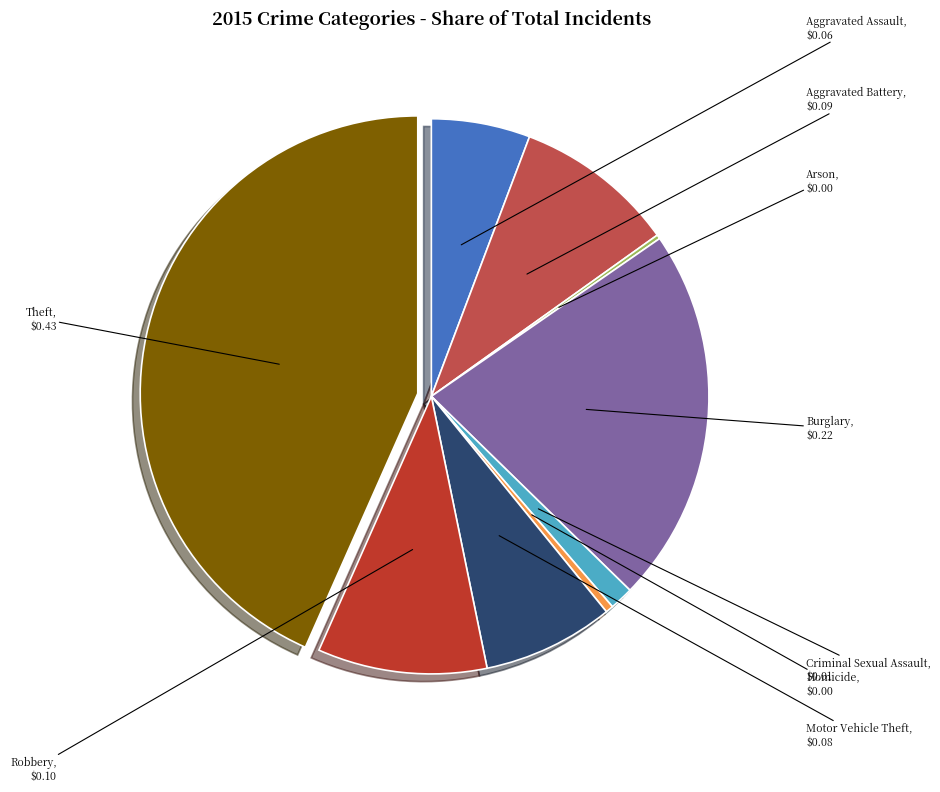

Between Criminal Sexual Assault and Homicide, which is larger?

Criminal Sexual Assault